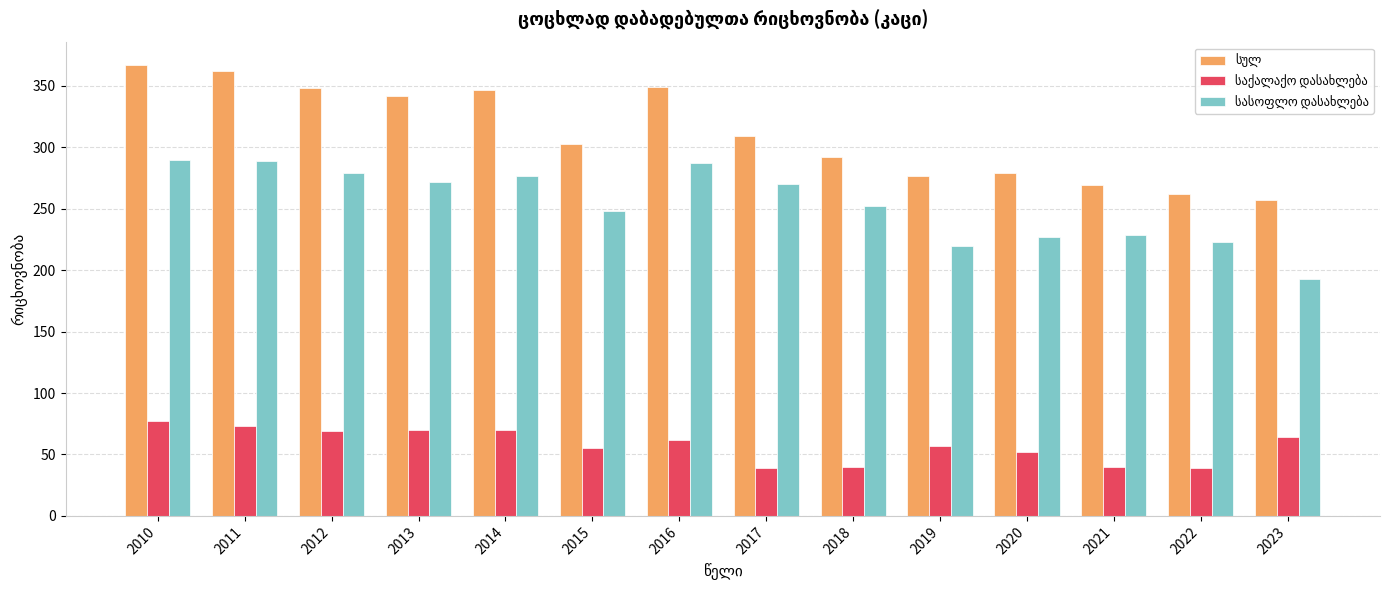

What is the total value across all series at 2022?

524